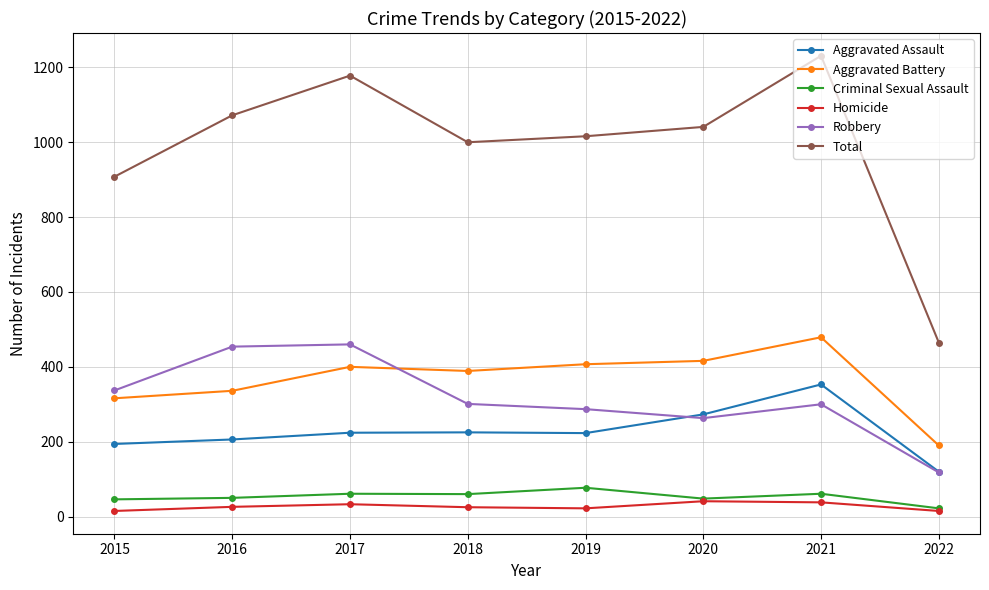

What is the minimum value for Total?

465